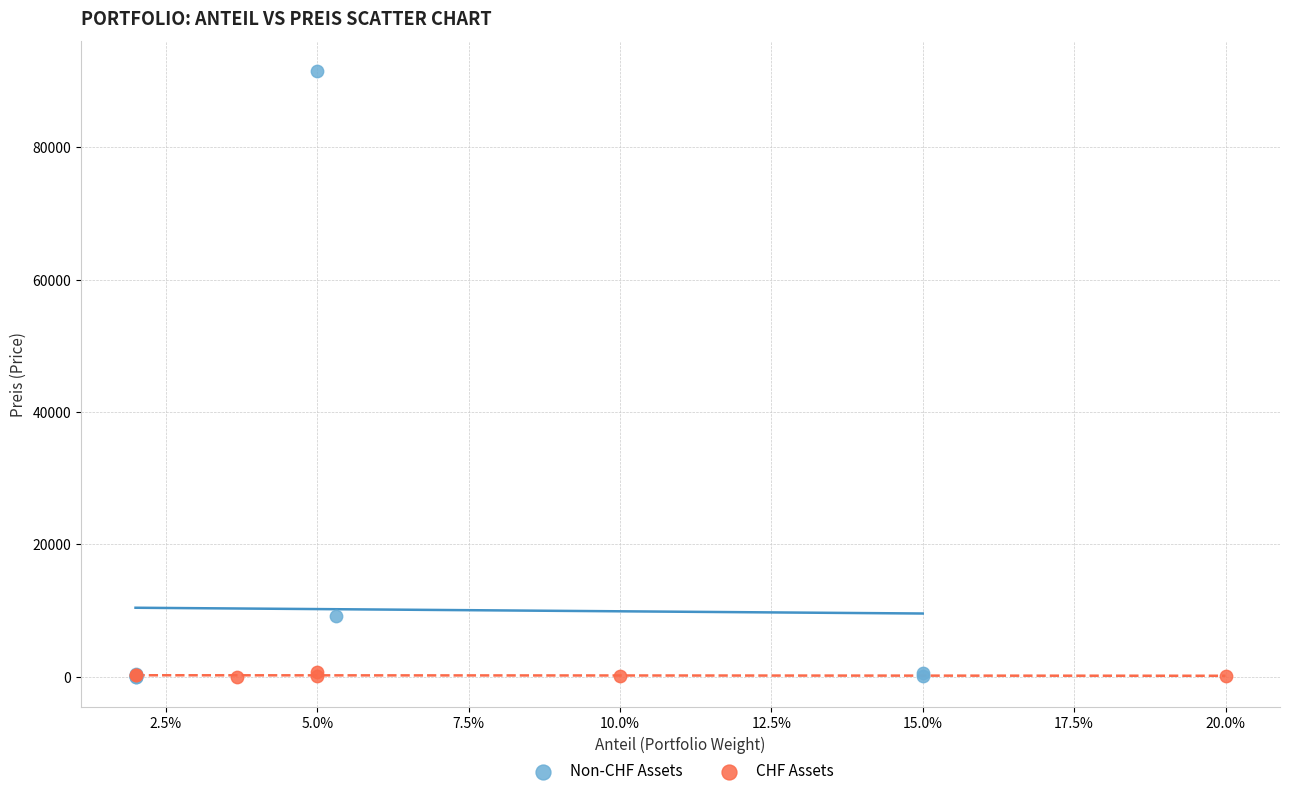

Which series reaches the maximum Y coordinate?

Non-CHF Assets